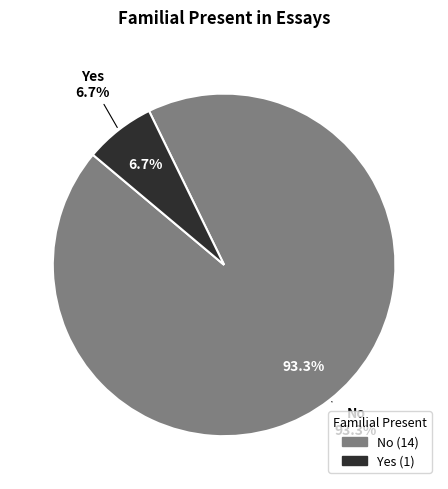

Is it true that No is 99% of the pie?

False